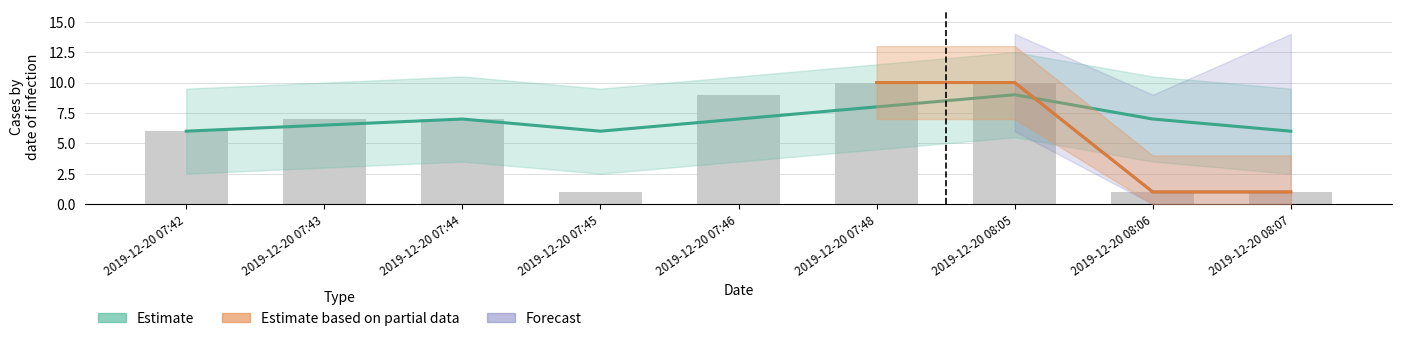

What position from the right is 2019-12-20 07:42?

9